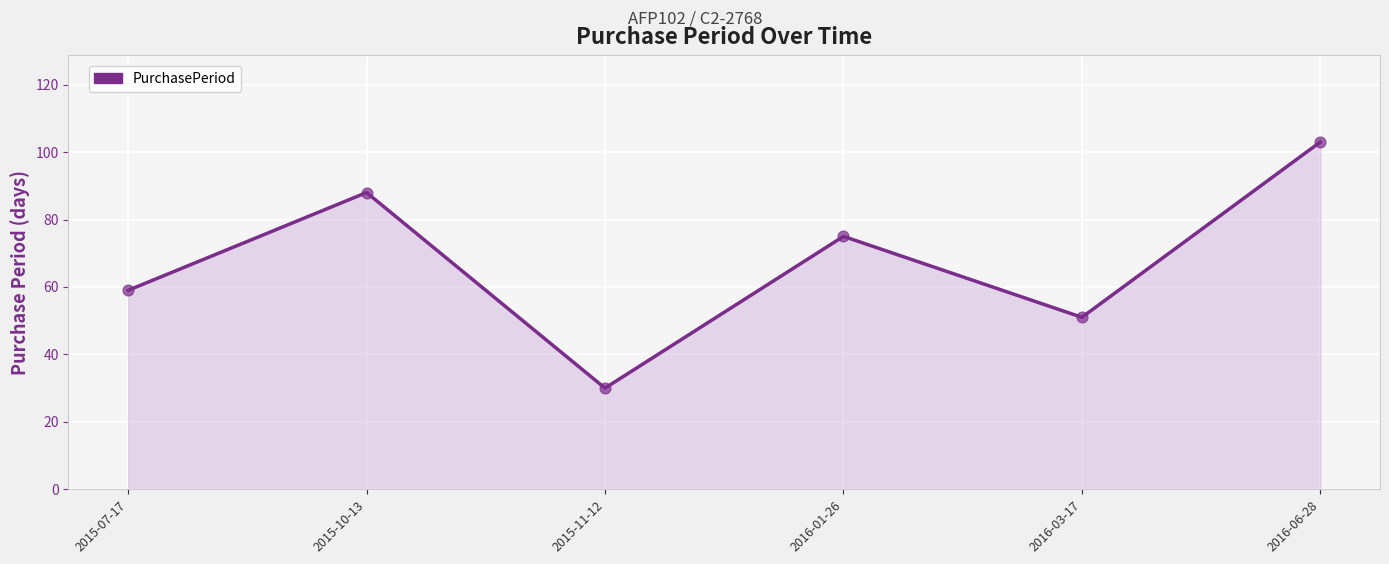

Between 2016-03-17 and 2015-10-13, which is larger?

2015-10-13